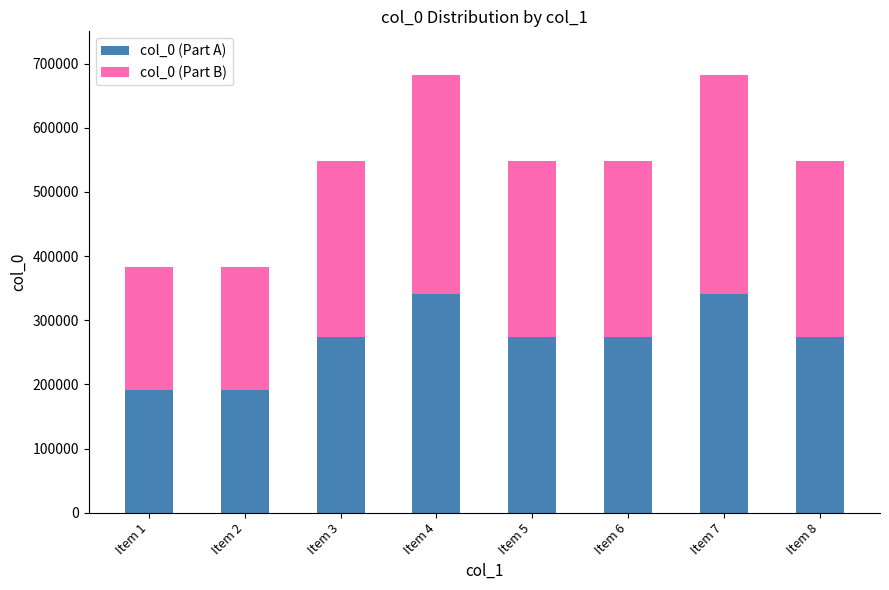

What is the sum of all col_0 (Part A) values?

2161371